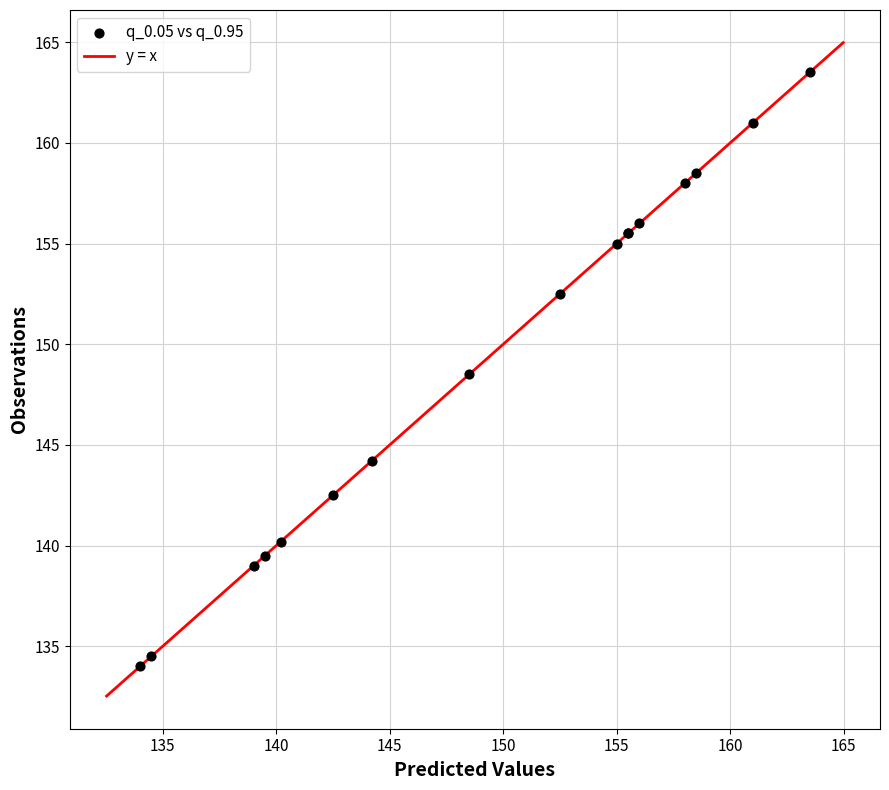

What Y value in the scatter plot is closest to 148?

148.5